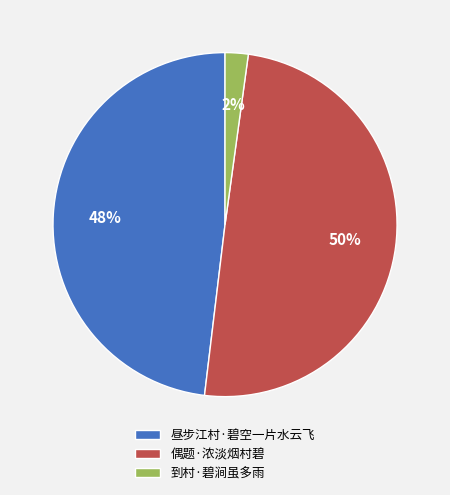

The 到村·碧涧虽多雨 slice represents 2% of the pie. True or false?

True